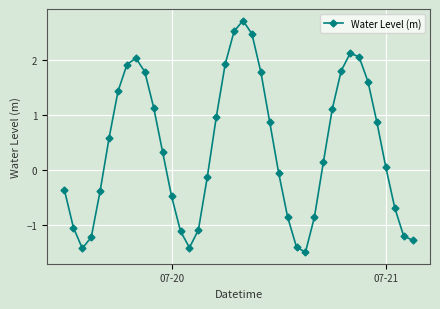

What is the value of the 12th point from the left?

0.3